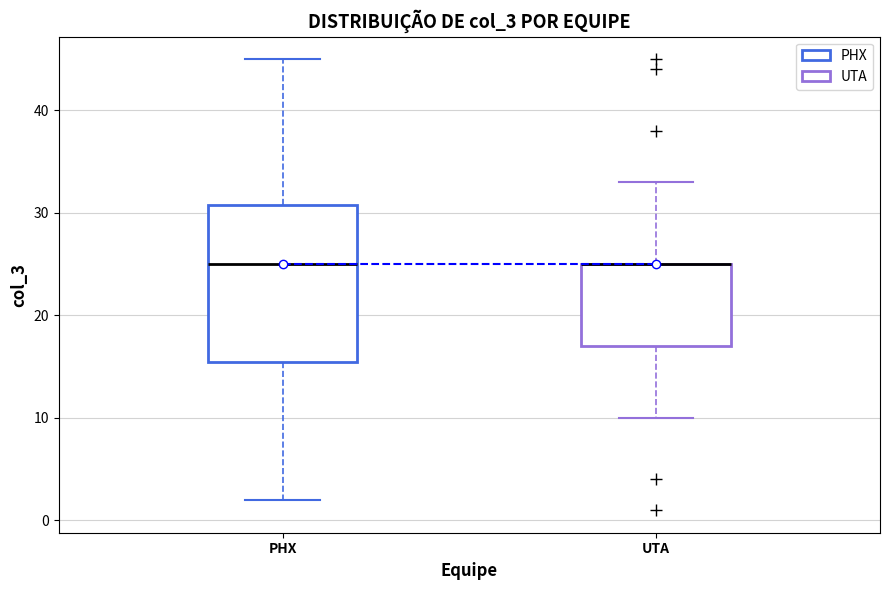

Reading left to right, read every box against the y-axis: the position of its median line, the range the box covers, and the ends of its whiskers. The values are not printed on the chart, so give them approximately, as read against the axis.

PHX: median 25, box 16 to 31, whiskers 2 to 45
UTA: median 25 (drawn on the box's upper edge), box 17 to 25, whiskers 10 to 33